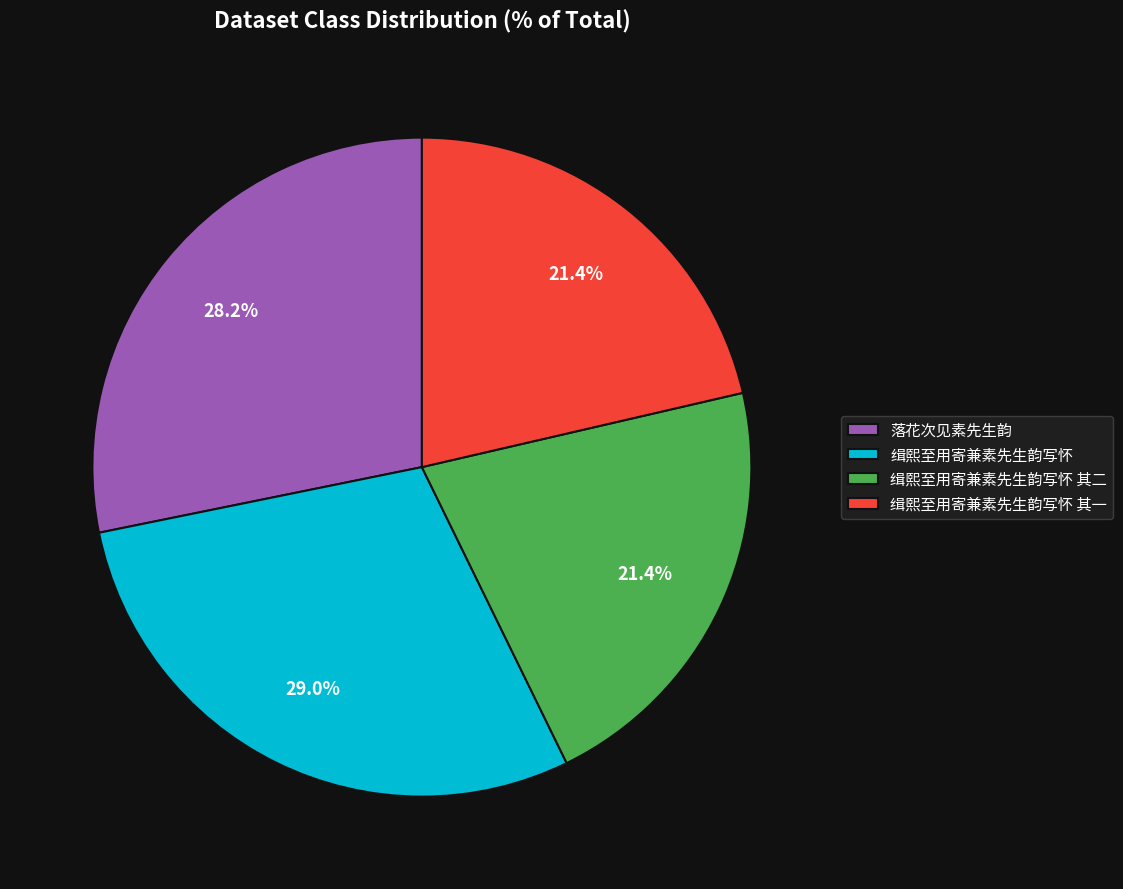

Is it true that 缉熙至用寄兼素先生韵写怀 其二 is 21% of the pie?

True